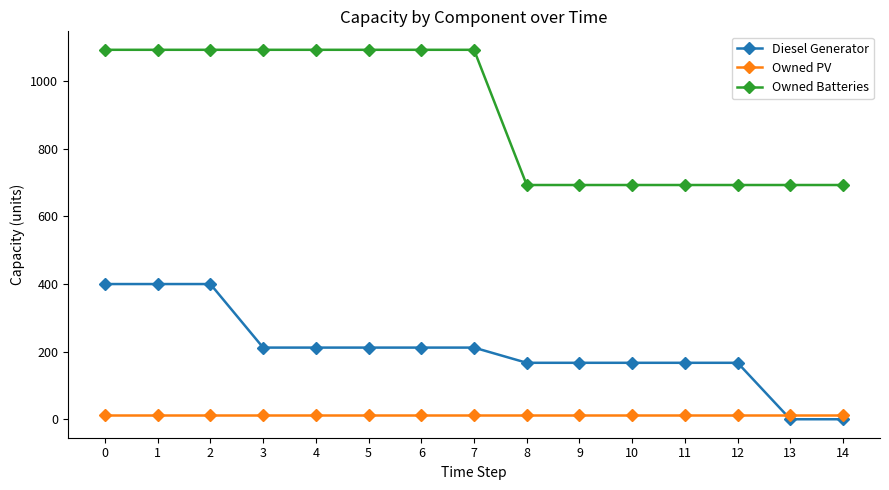

Does the chart have visible grid lines?

No